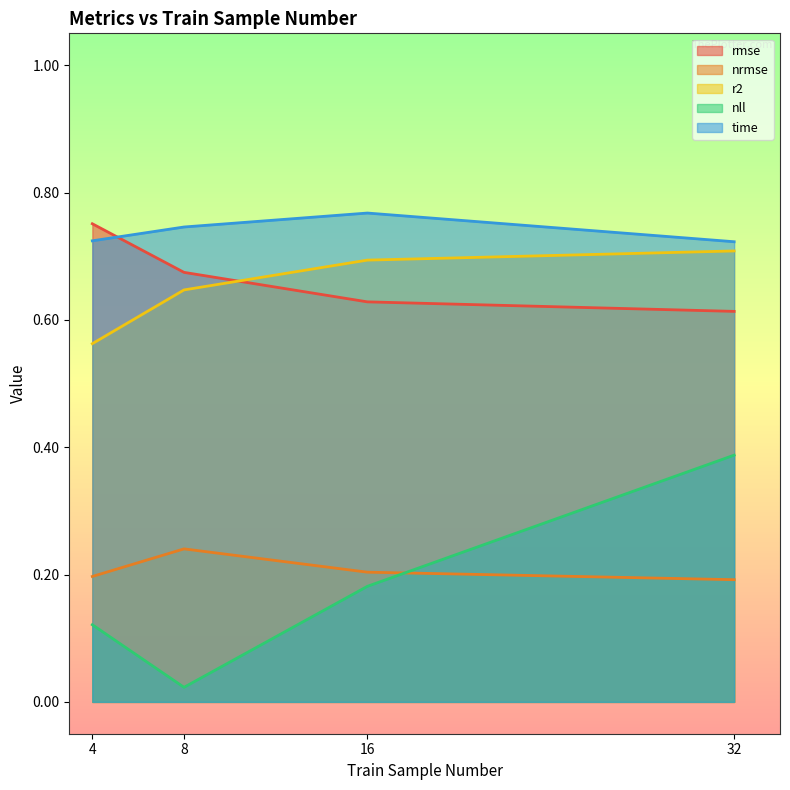

Rank the series by their maximum value, from lowest to highest.

nrmse, nll, r2, rmse, time